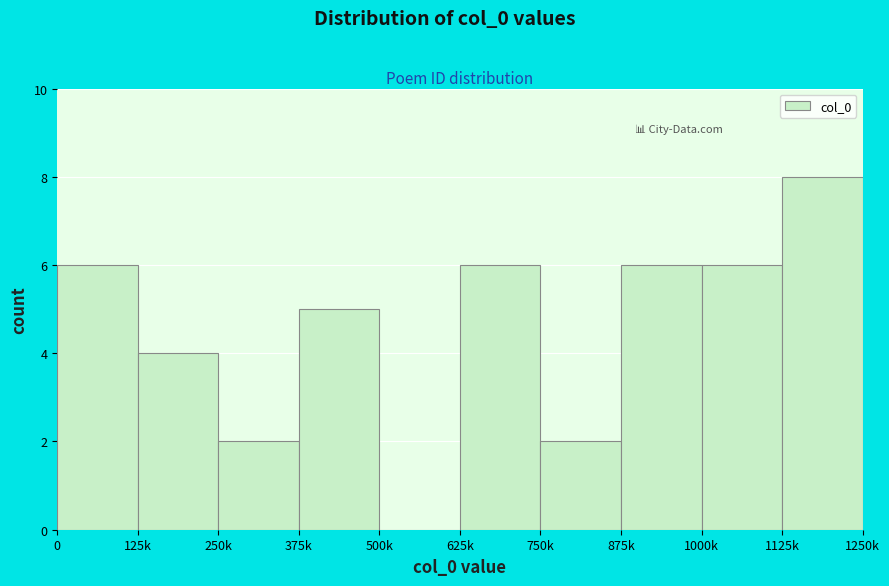

Reading left to right, list all the values displayed in this chart.

0=6	125k=4	250k=2	375k=5	500k=0	625k=6	750k=2	875k=6	1000k=6	1125k=8